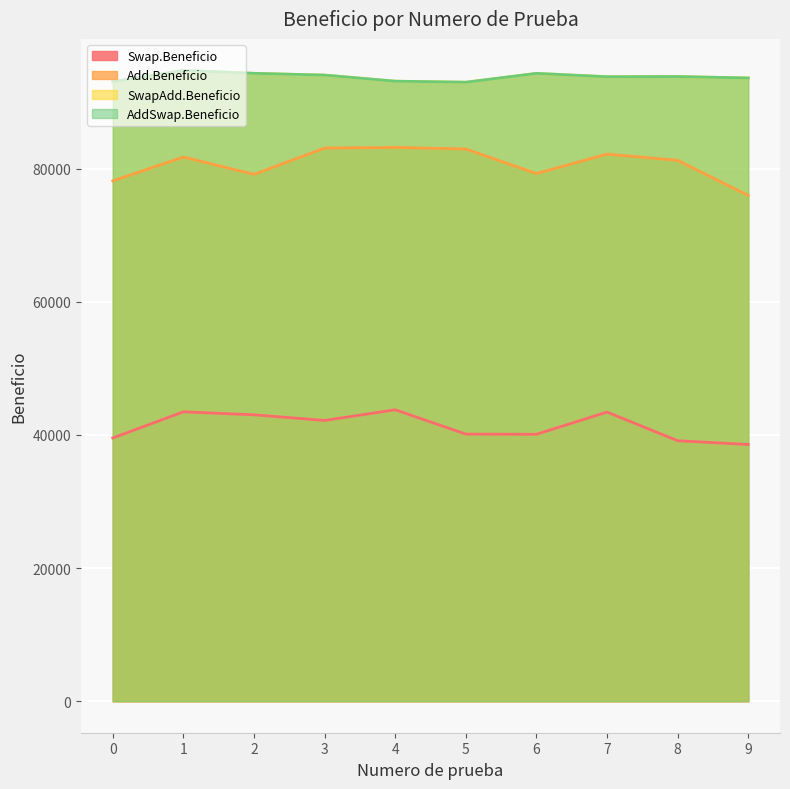

At which label does AddSwap.Beneficio reach its peak?

1